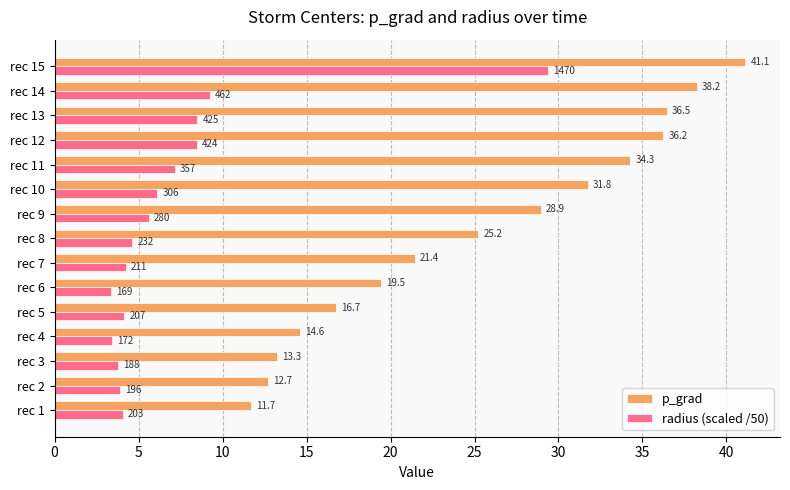

What is the difference between the maximum and minimum values in the p_grad series?

29.4